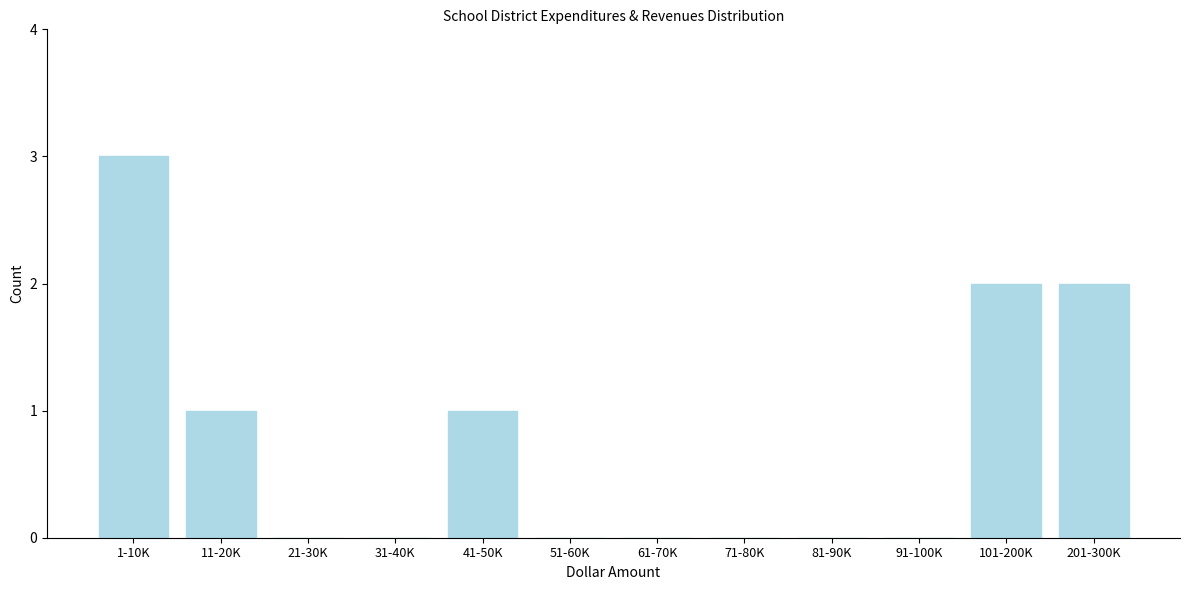

Reading left to right, transcribe all the data shown in this chart.

1-10K=3	11-20K=1	21-30K=0	31-40K=0	41-50K=1	51-60K=0	61-70K=0	71-80K=0	81-90K=0	91-100K=0	101-200K=2	201-300K=2